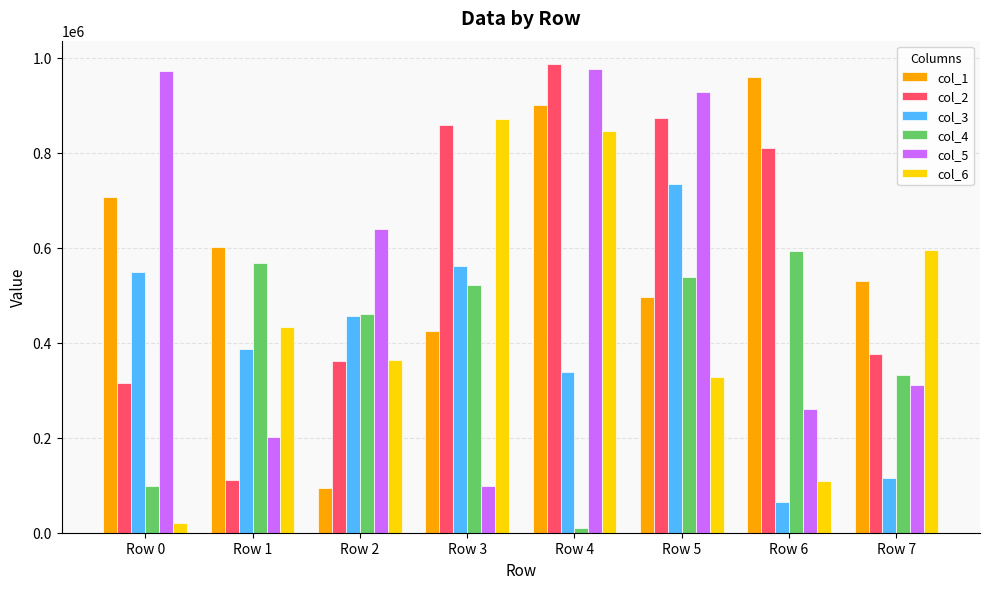

At which category does the chart reach its peak across all series?

Row 4